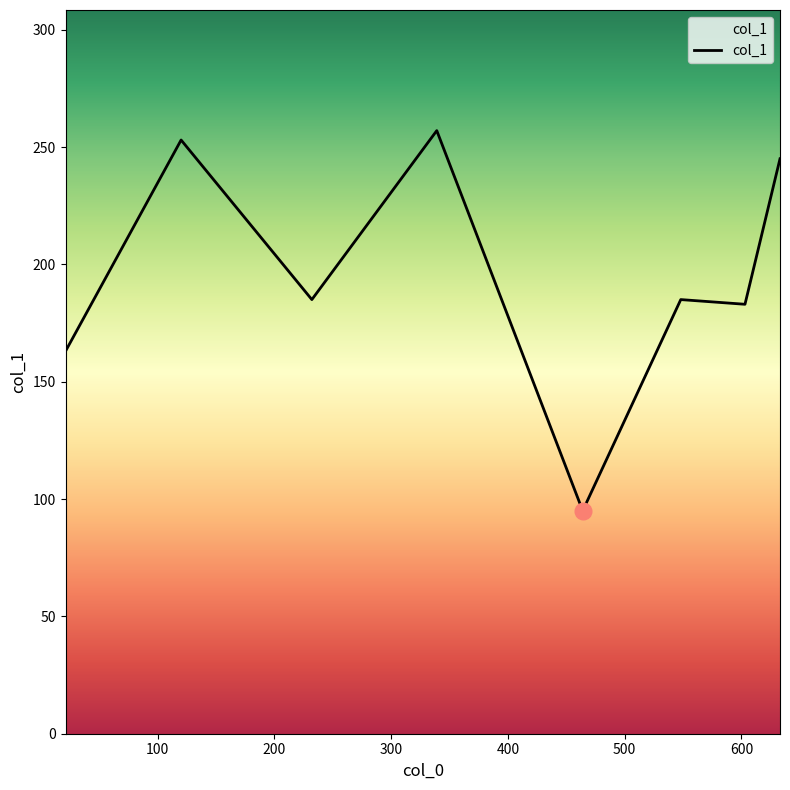

What is the maximum value shown in the chart?

257